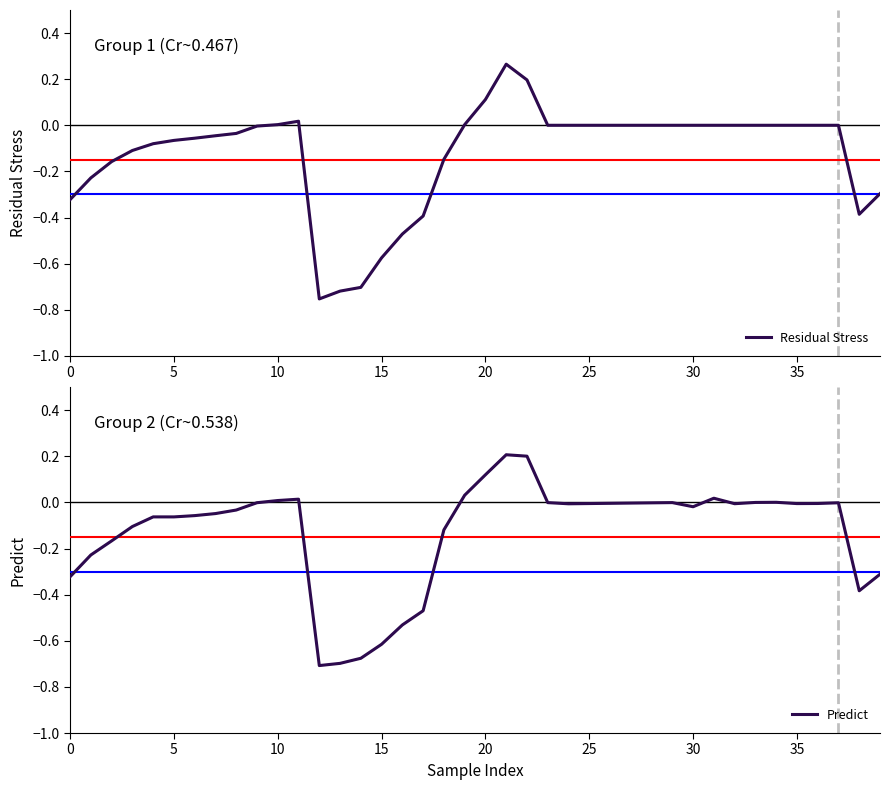

At which category is the sum across all series the highest?

21